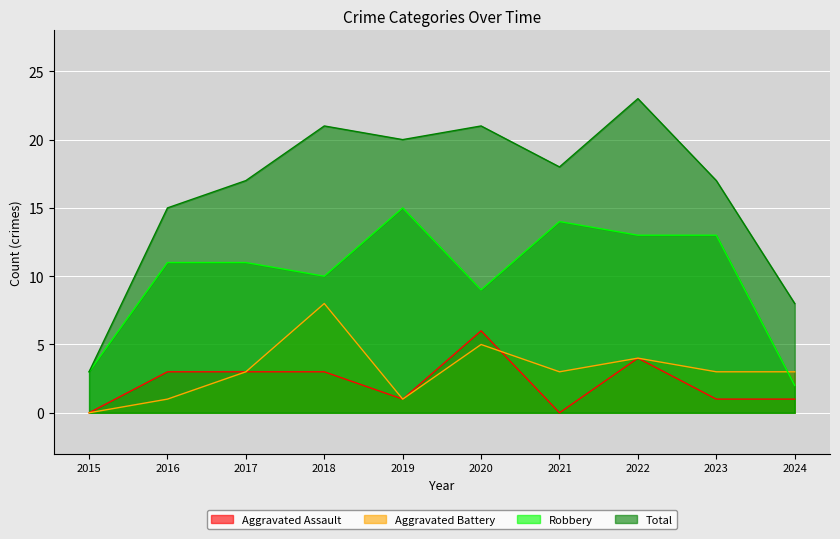

Reading left to right, list all the values displayed in this chart.

Aggravated Assault: 0	3	3	3	1	6	0	4	1	1
Aggravated Battery: 0	1	3	8	1	5	3	4	3	3
Robbery: 3	11	11	10	15	9	14	13	13	2
Total: 3	15	17	21	20	21	18	23	17	8